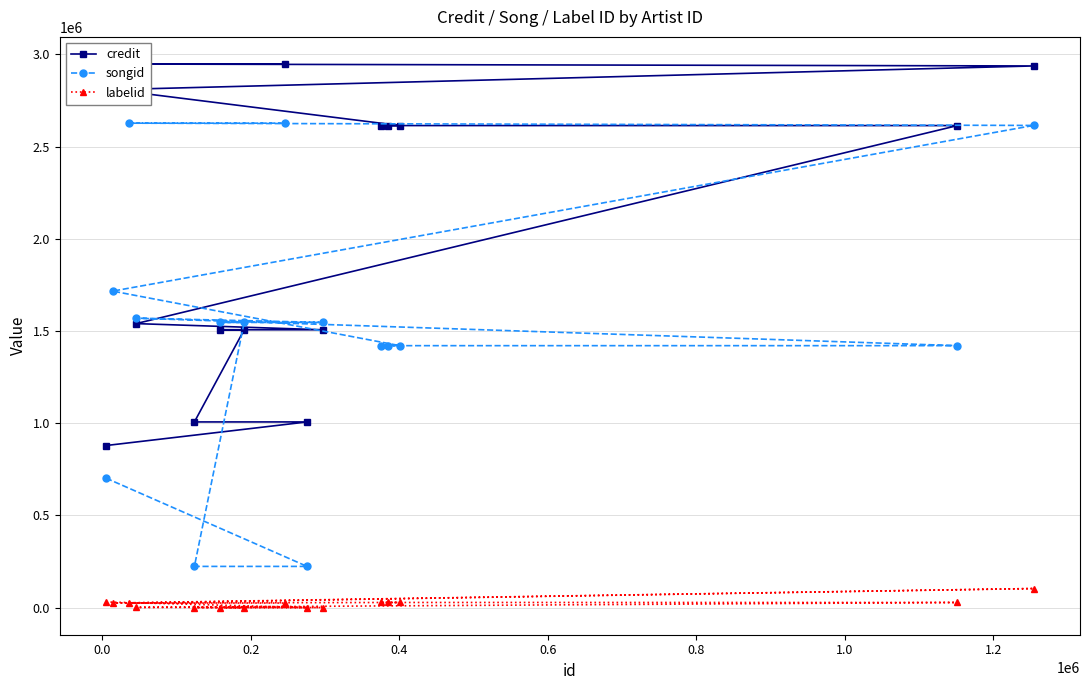

What is the maximum value for labelid?

103174